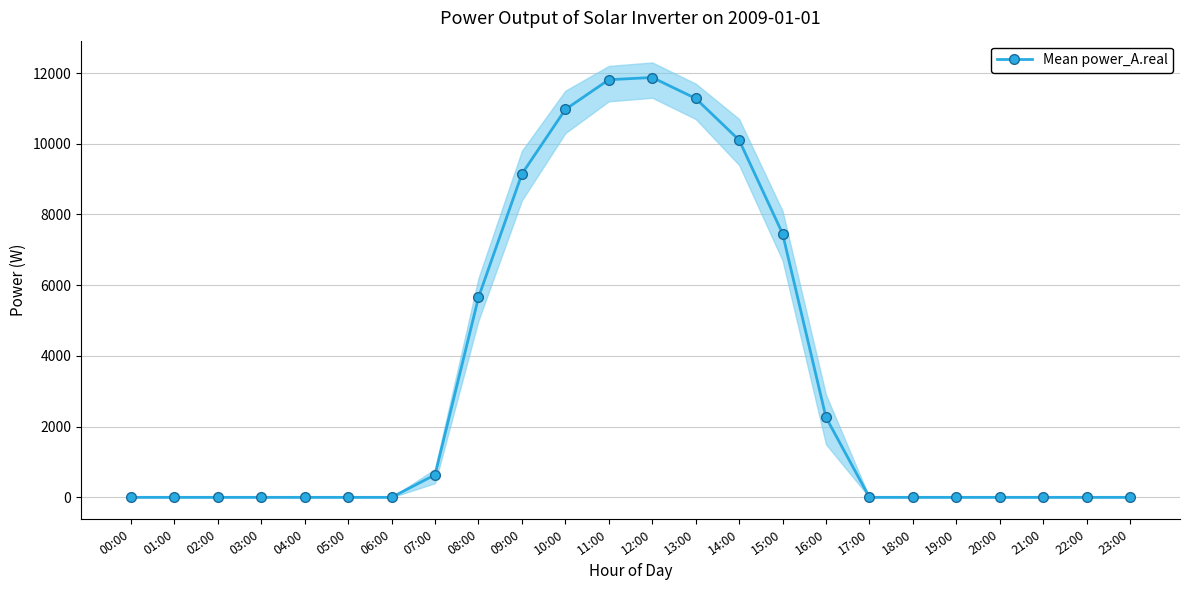

Does the chart display data point markers on the line(s)?

Yes